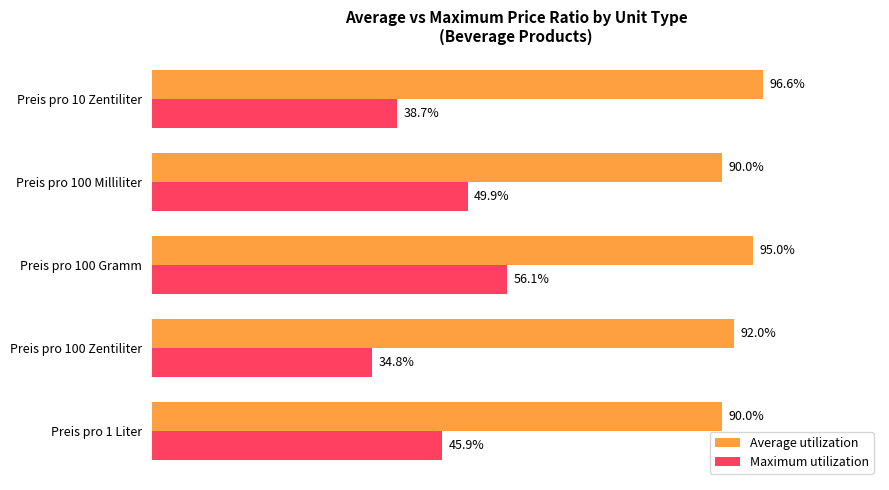

At which category does the chart reach its peak across all series?

Preis pro 10 Zentiliter